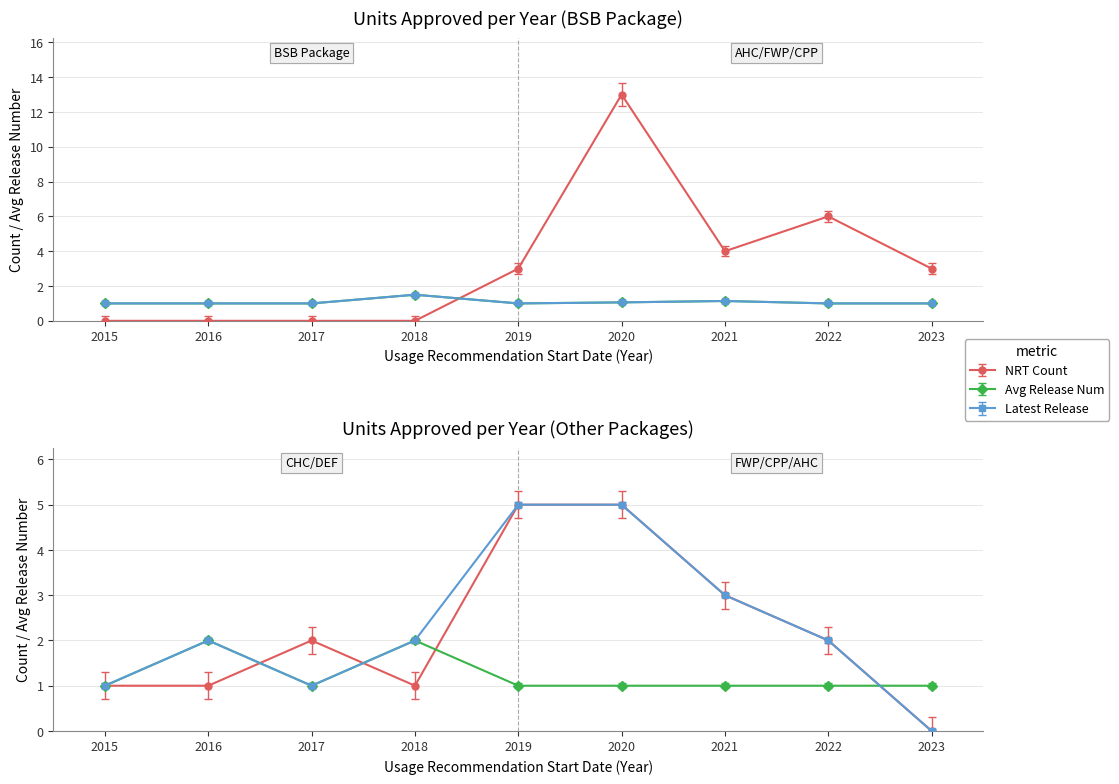

What is the value of the Avg Release point at the 7th from the left?

1.1